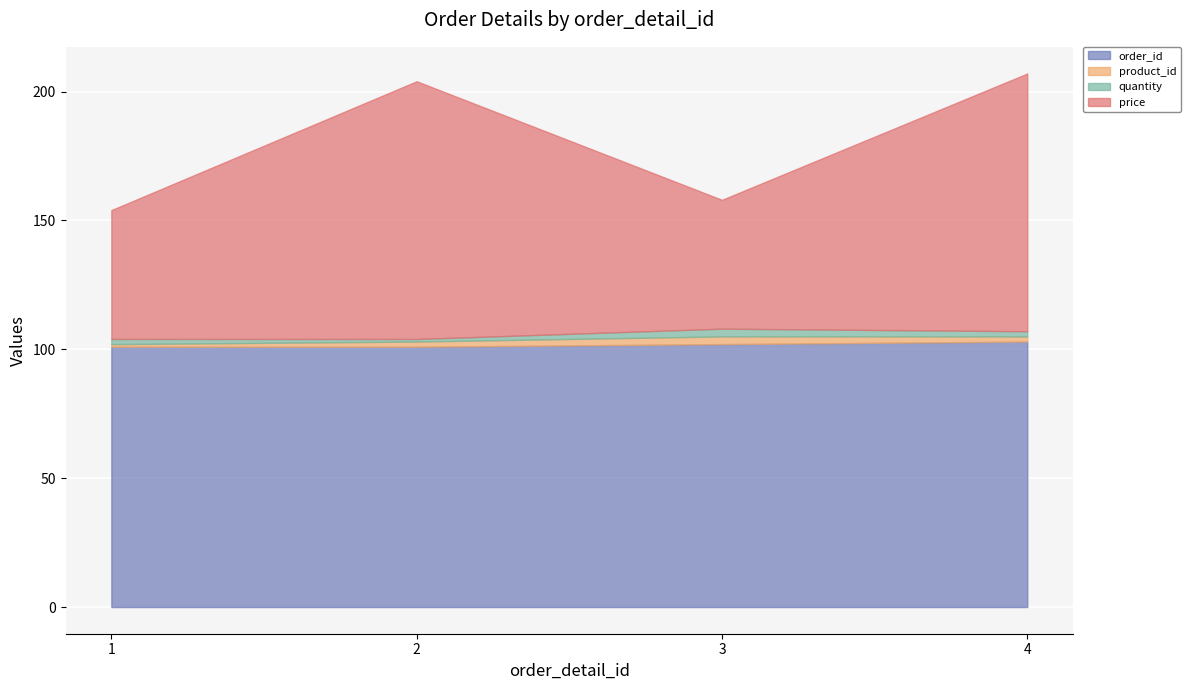

True or false: order_id has a value of 101 at 2.

True